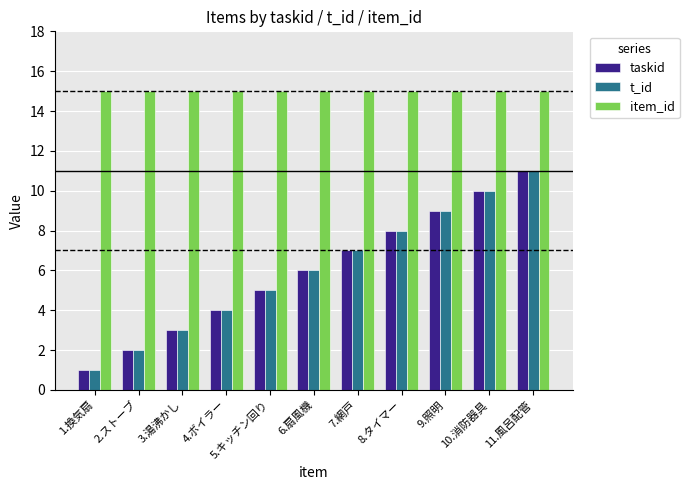

At how many categories does at least one series exceed 2?

11